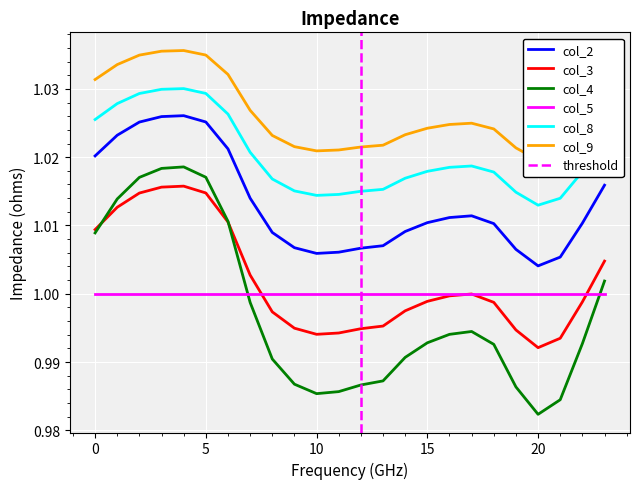

Read the col_4 value at 1.

1.0